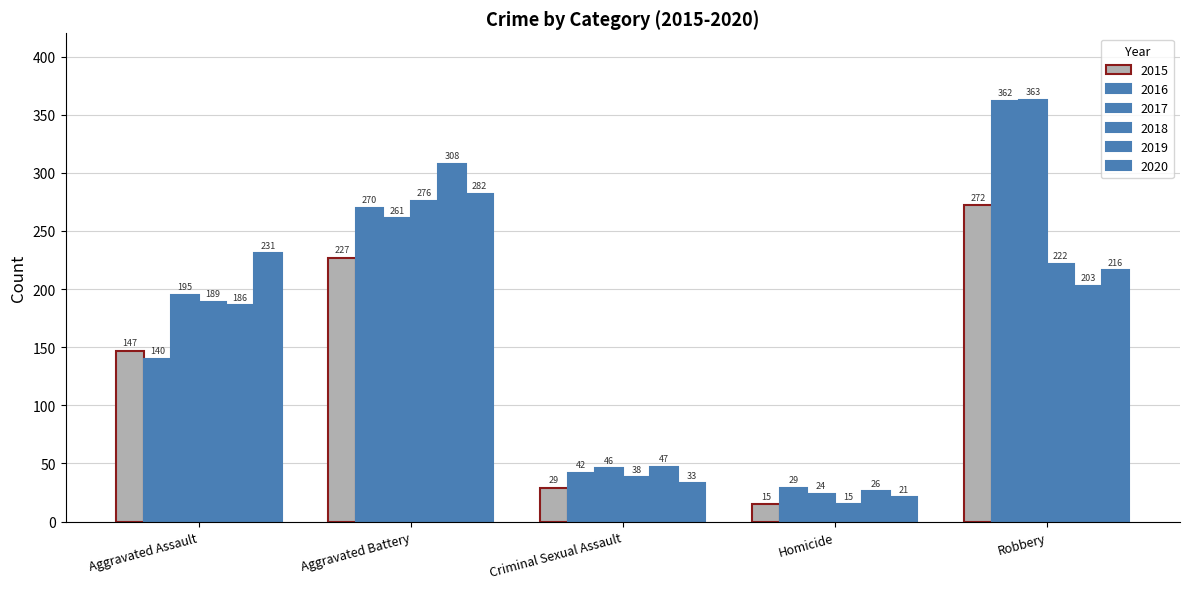

How many values in the 2020 series are below 216?

2